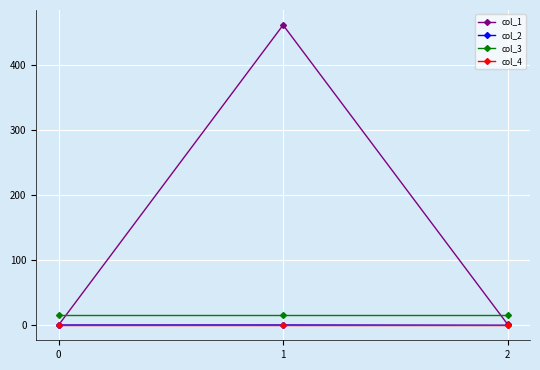

What is the difference between the highest and lowest values at 0?

16.0